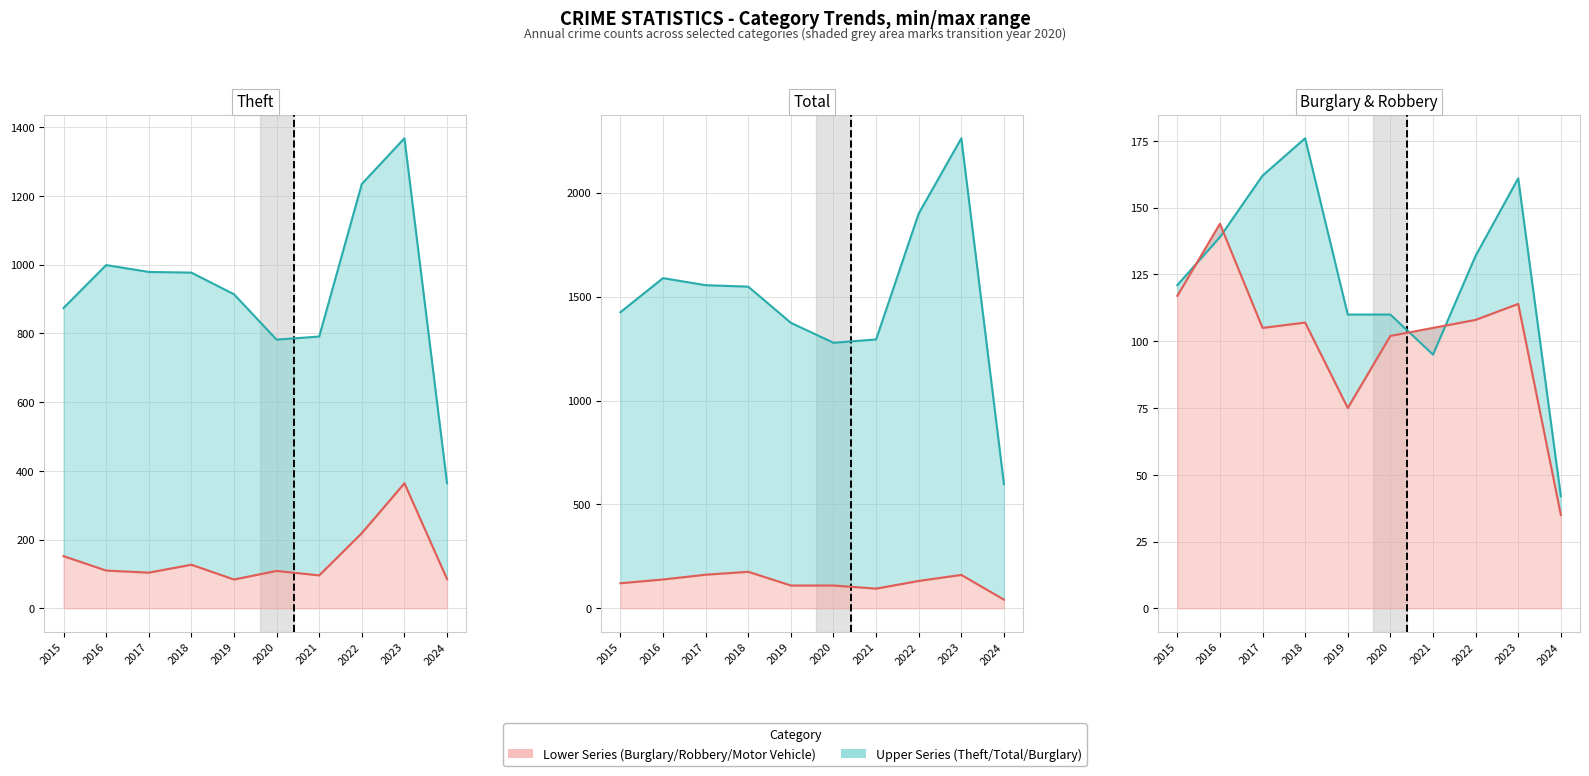

At which label is Robbery (line) closest to 89?

2020